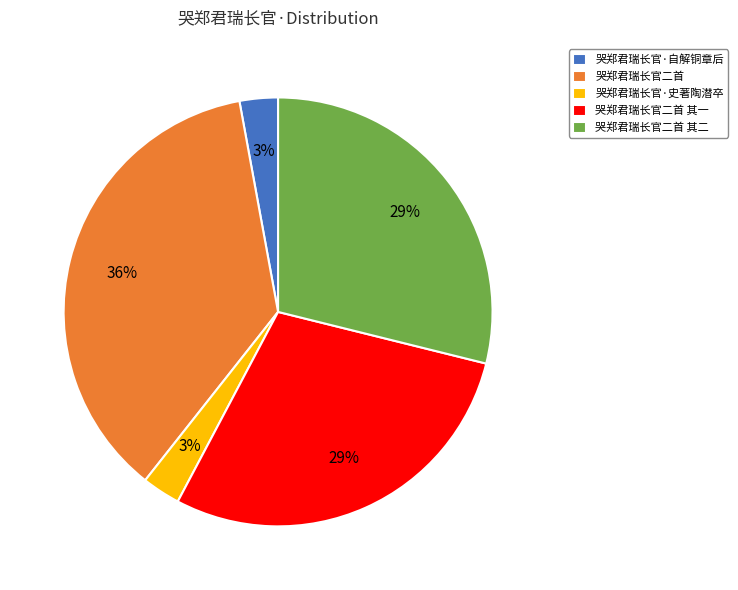

How many segments does this pie chart have?

5